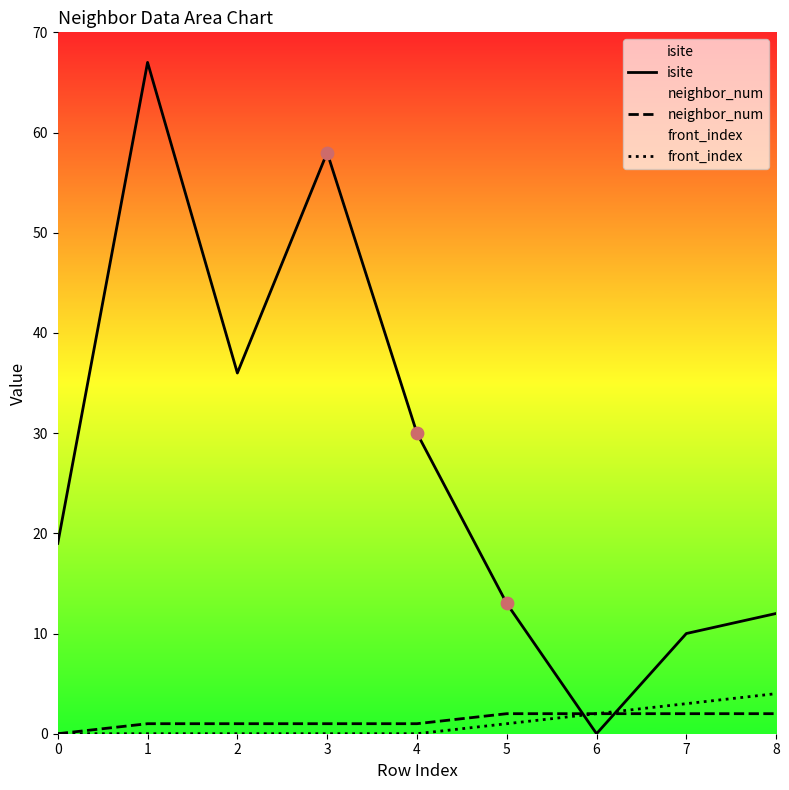

At which category is the sum across all series the highest?

1